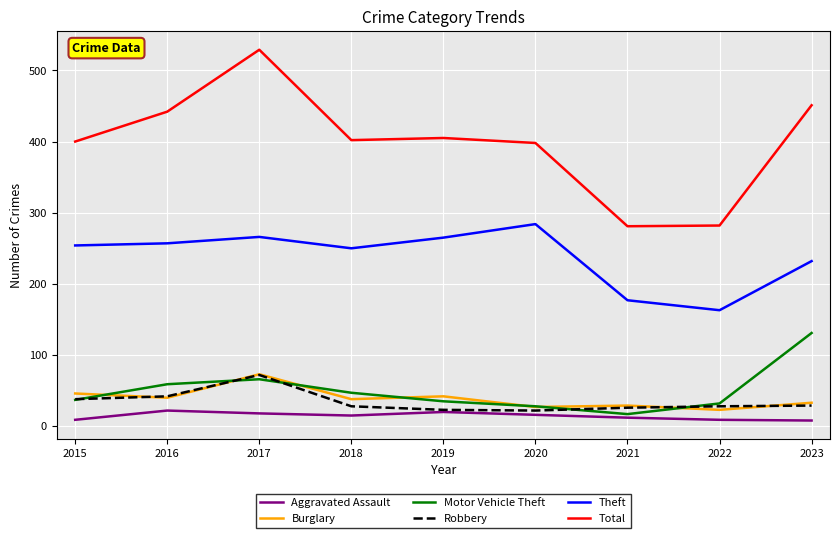

What is the difference between the maximum and second lowest values in the Motor Vehicle Theft series?

103